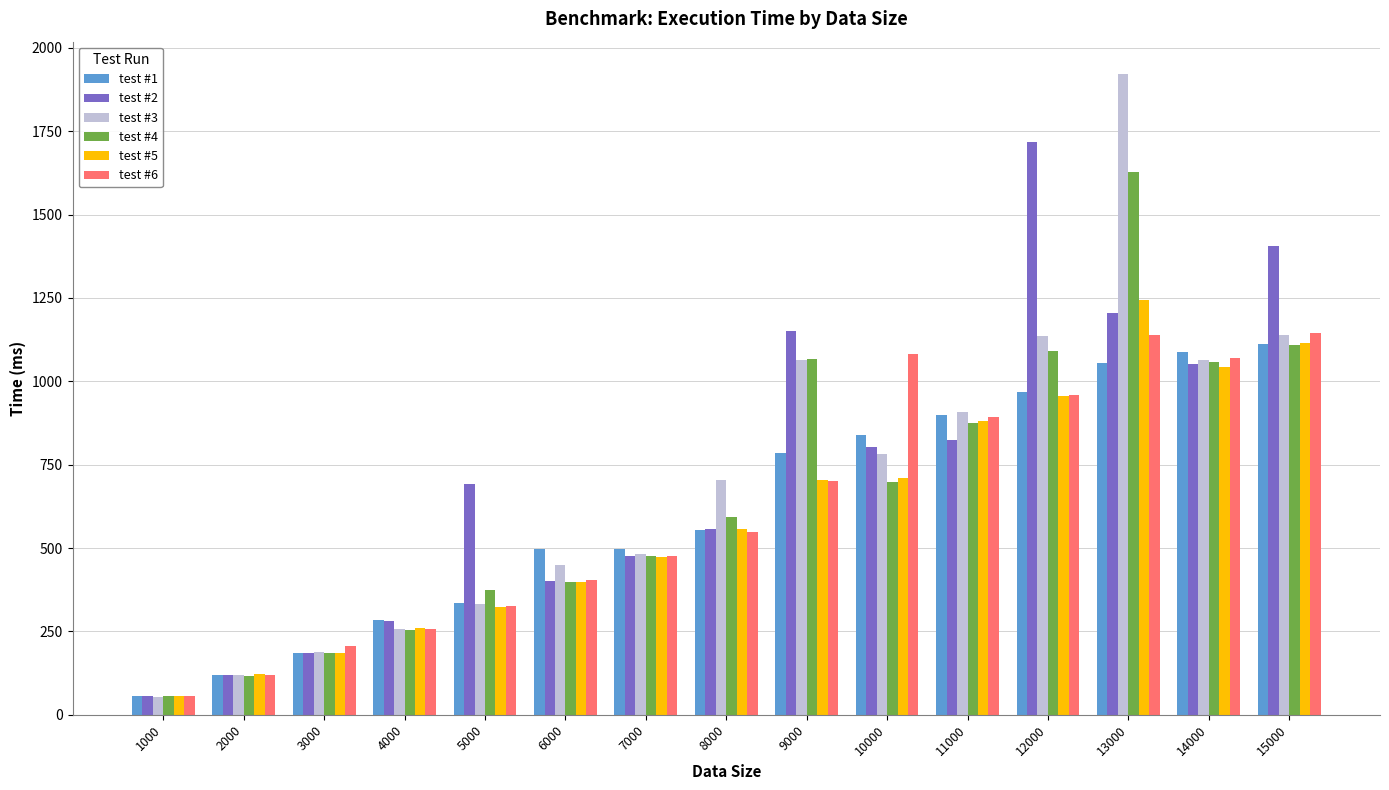

Read the test #6 value at 9000.

701.6